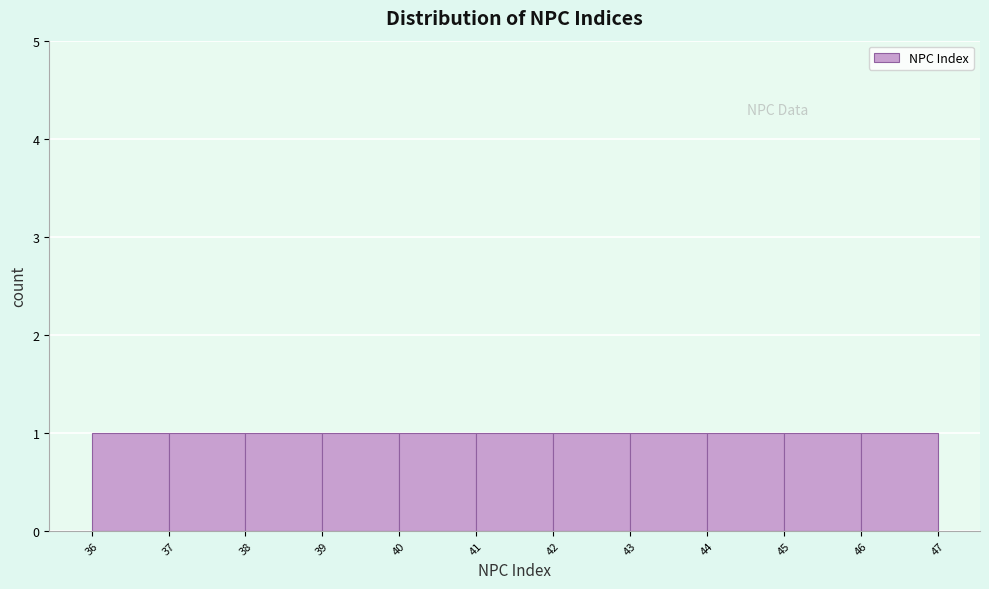

Reading left to right, transcribe this chart: for each bar, give the range it covers on the x-axis and its height. The values are not printed on the chart, so give them approximately, as read against the axis.

36 to 37: 1
37 to 38: 1
38 to 39: 1
39 to 40: 1
40 to 41: 1
41 to 42: 1
42 to 43: 1
43 to 44: 1
44 to 45: 1
45 to 46: 1
46 to 47: 1